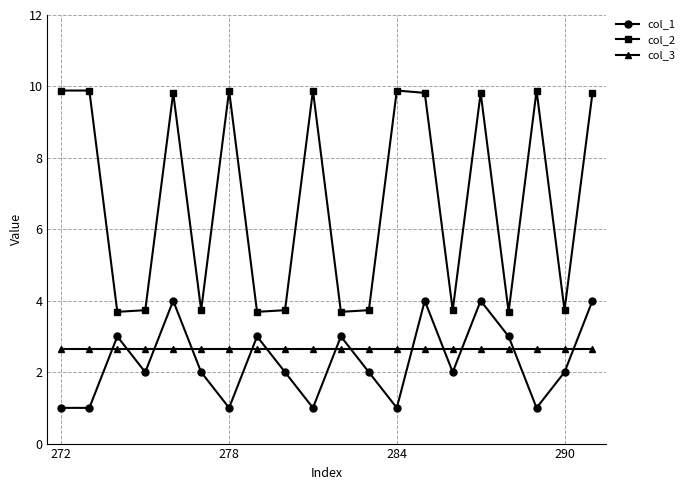

Which series has the largest range (max minus min)?

col_2